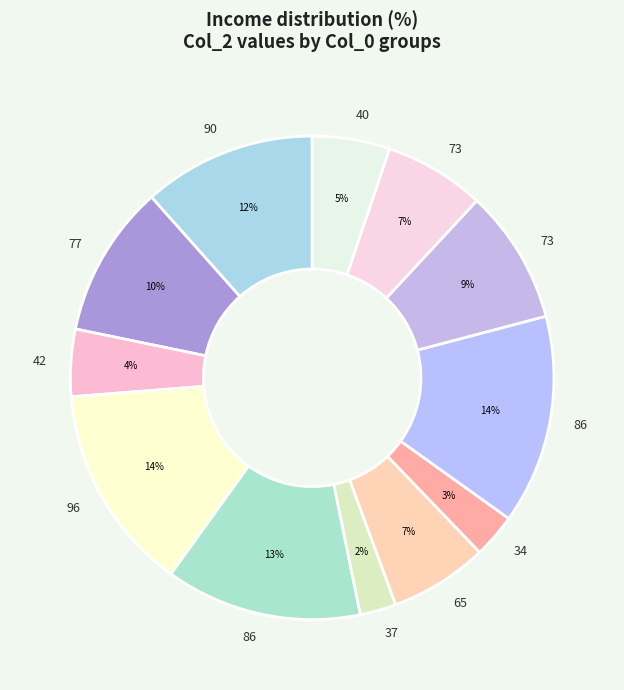

To the nearest percent, what is the average slice percentage?

8%